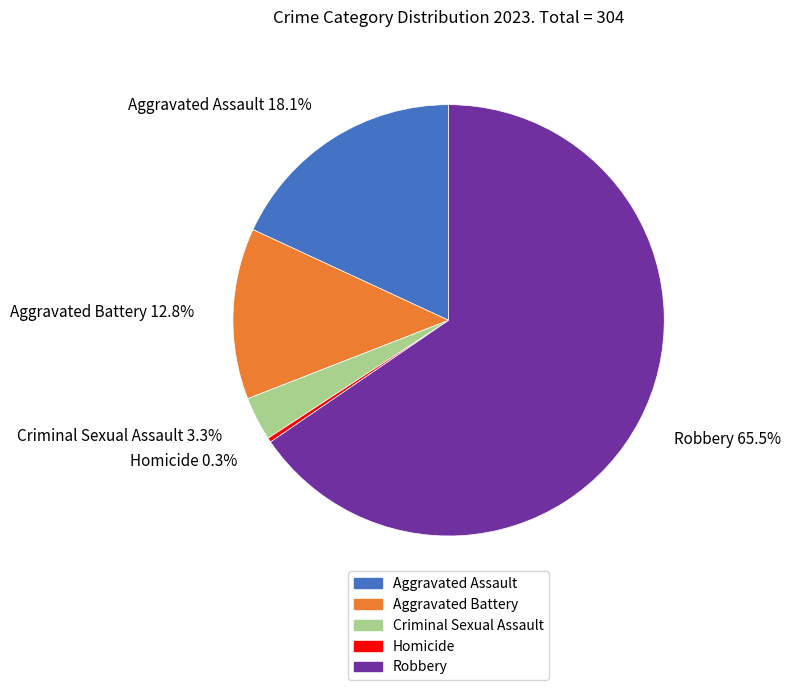

To the nearest percent, what is the combined percentage of Aggravated Battery and Aggravated Assault?

31%